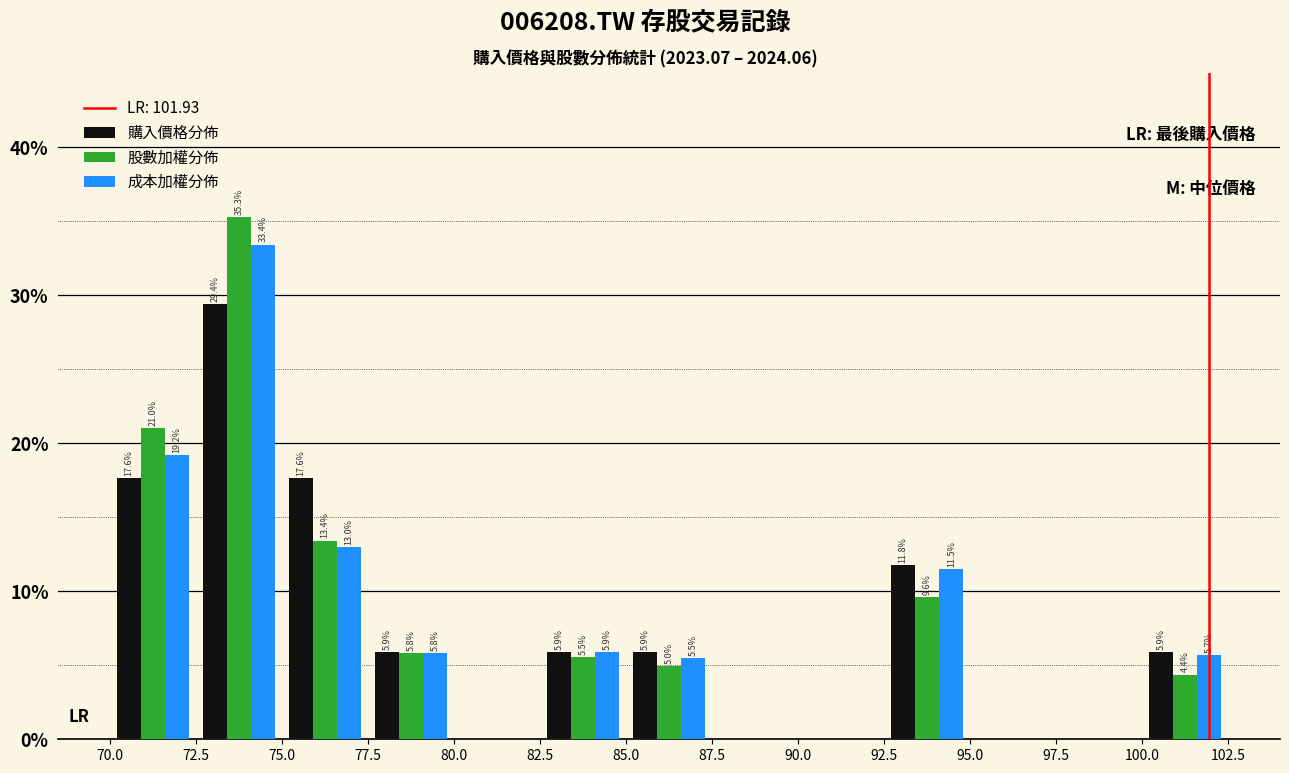

In the 股數加權分佈 series, which range on the x-axis has the tallest bar?

72.5 to 75.0